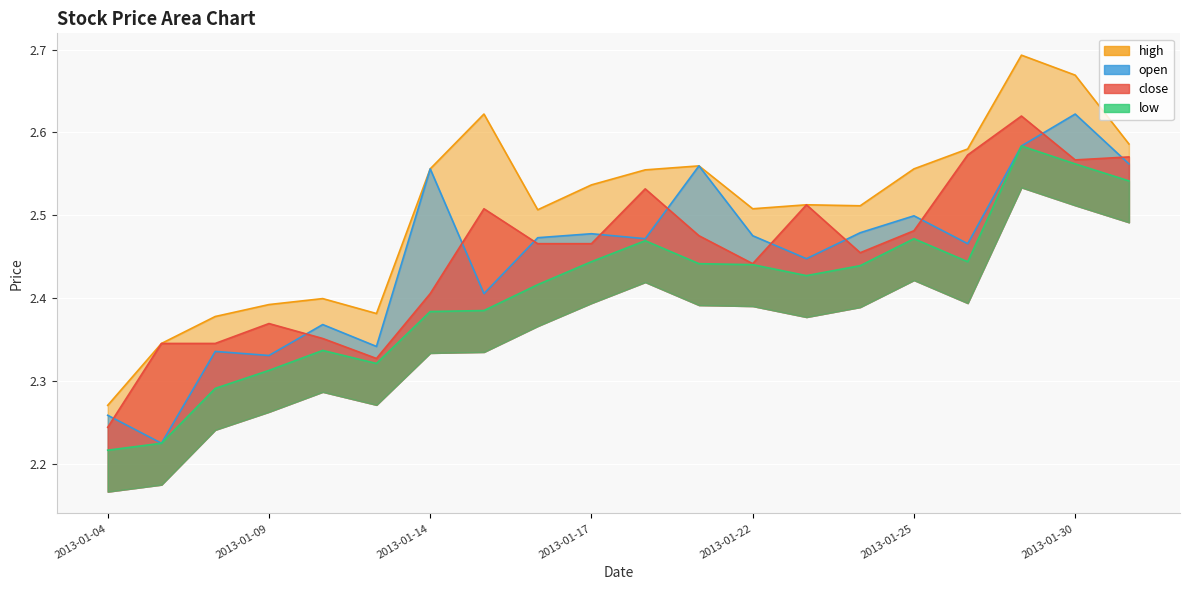

What is the difference between the highest and lowest values at 2013-01-08?

0.1